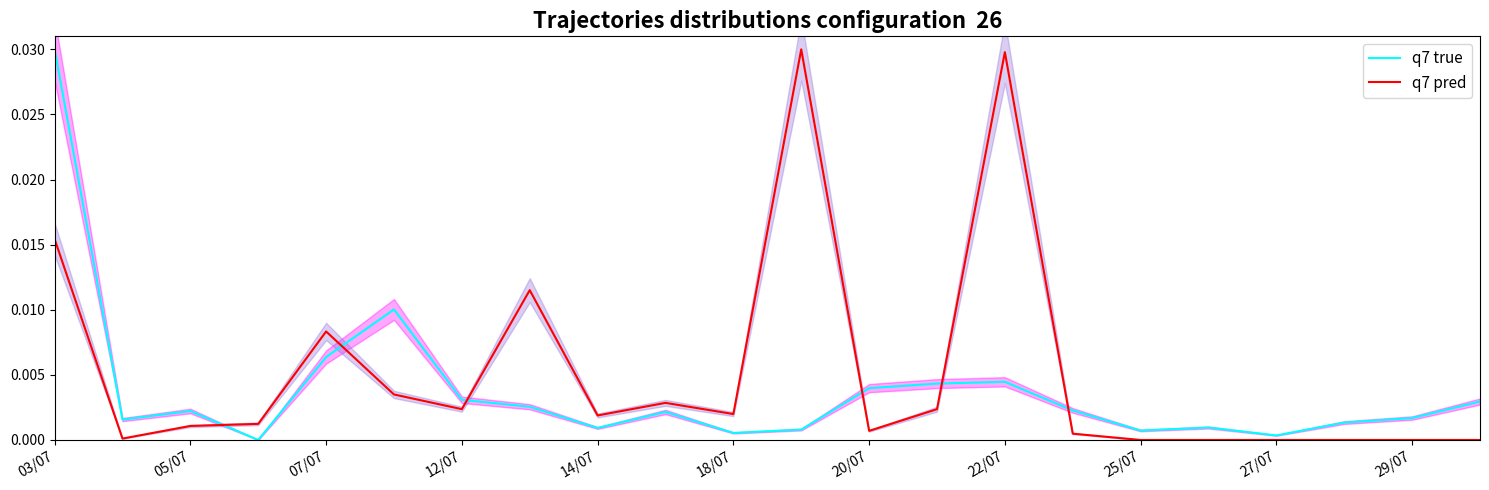

Does the chart display data point markers on the line(s)?

No